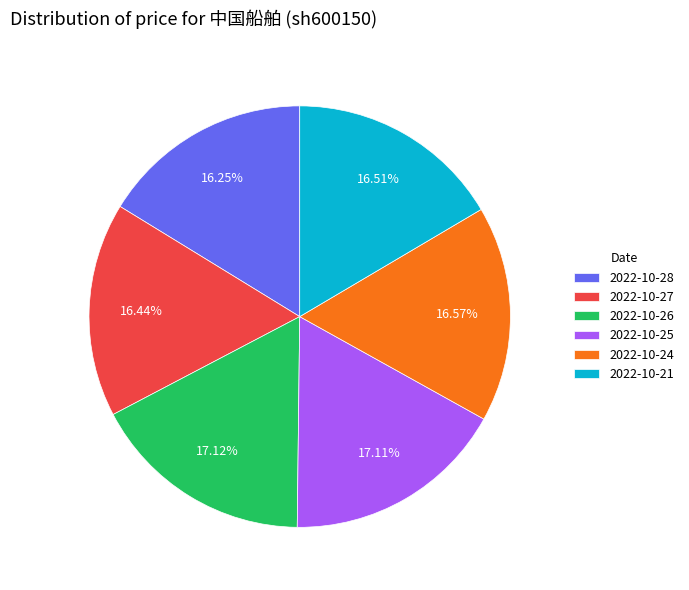

Is 2022-10-27 the majority of the pie?

No